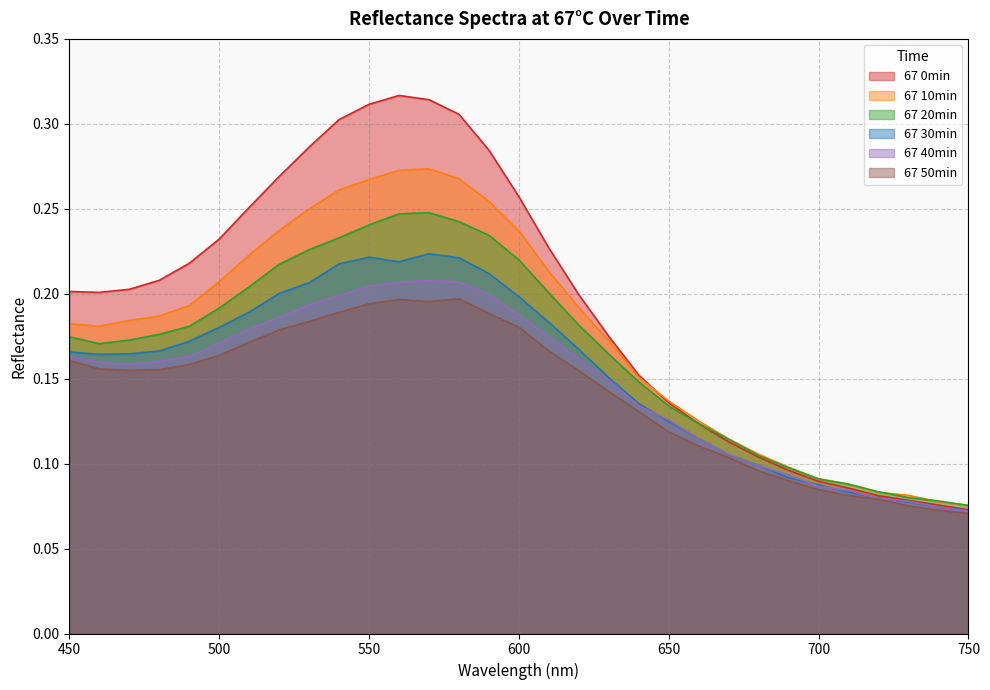

Reading left to right, what are all the values shown in this chart?

67 0min: 450=0.2	460=0.2	470=0.2	480=0.2	490=0.2	500=0.2	510=0.3	520=0.3	530=0.3	540=0.3	550=0.3	560=0.3	570=0.3	580=0.3	590=0.3	600=0.3	610=0.2	620=0.2	630=0.2	640=0.2	650=0.1	660=0.1	670=0.1	680=0.1	690=0.1	700=0.1	710=0.1	720=0.1	730=0.1	740=0.1	750=0.1
67 10min: 450=0.2	460=0.2	470=0.2	480=0.2	490=0.2	500=0.2	510=0.2	520=0.2	530=0.2	540=0.3	550=0.3	560=0.3	570=0.3	580=0.3	590=0.3	600=0.2	610=0.2	620=0.2	630=0.2	640=0.2	650=0.1	660=0.1	670=0.1	680=0.1	690=0.1	700=0.1	710=0.1	720=0.1	730=0.1	740=0.1	750=0.1
67 20min: 450=0.2	460=0.2	470=0.2	480=0.2	490=0.2	500=0.2	510=0.2	520=0.2	530=0.2	540=0.2	550=0.2	560=0.2	570=0.2	580=0.2	590=0.2	600=0.2	610=0.2	620=0.2	630=0.2	640=0.1	650=0.1	660=0.1	670=0.1	680=0.1	690=0.1	700=0.1	710=0.1	720=0.1	730=0.1	740=0.1	750=0.1
67 30min: 450=0.2	460=0.2	470=0.2	480=0.2	490=0.2	500=0.2	510=0.2	520=0.2	530=0.2	540=0.2	550=0.2	560=0.2	570=0.2	580=0.2	590=0.2	600=0.2	610=0.2	620=0.2	630=0.2	640=0.1	650=0.1	660=0.1	670=0.1	680=0.1	690=0.1	700=0.1	710=0.1	720=0.1	730=0.1	740=0.1	750=0.1
67 40min: 450=0.2	460=0.2	470=0.2	480=0.2	490=0.2	500=0.2	510=0.2	520=0.2	530=0.2	540=0.2	550=0.2	560=0.2	570=0.2	580=0.2	590=0.2	600=0.2	610=0.2	620=0.2	630=0.1	640=0.1	650=0.1	660=0.1	670=0.1	680=0.1	690=0.1	700=0.1	710=0.1	720=0.1	730=0.1	740=0.1	750=0.1
67 50min: 450=0.2	460=0.2	470=0.2	480=0.2	490=0.2	500=0.2	510=0.2	520=0.2	530=0.2	540=0.2	550=0.2	560=0.2	570=0.2	580=0.2	590=0.2	600=0.2	610=0.2	620=0.2	630=0.1	640=0.1	650=0.1	660=0.1	670=0.1	680=0.1	690=0.1	700=0.1	710=0.1	720=0.1	730=0.1	740=0.1	750=0.1